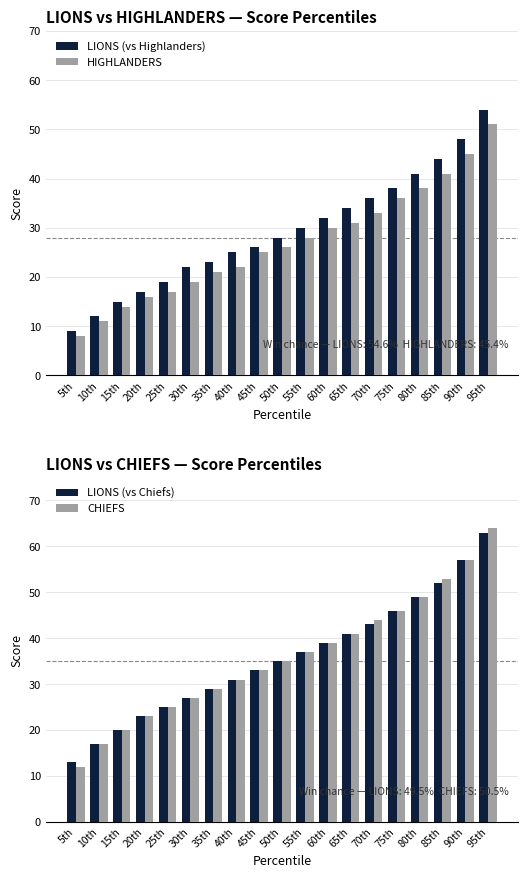

At which category does the chart reach its peak across all series?

95th